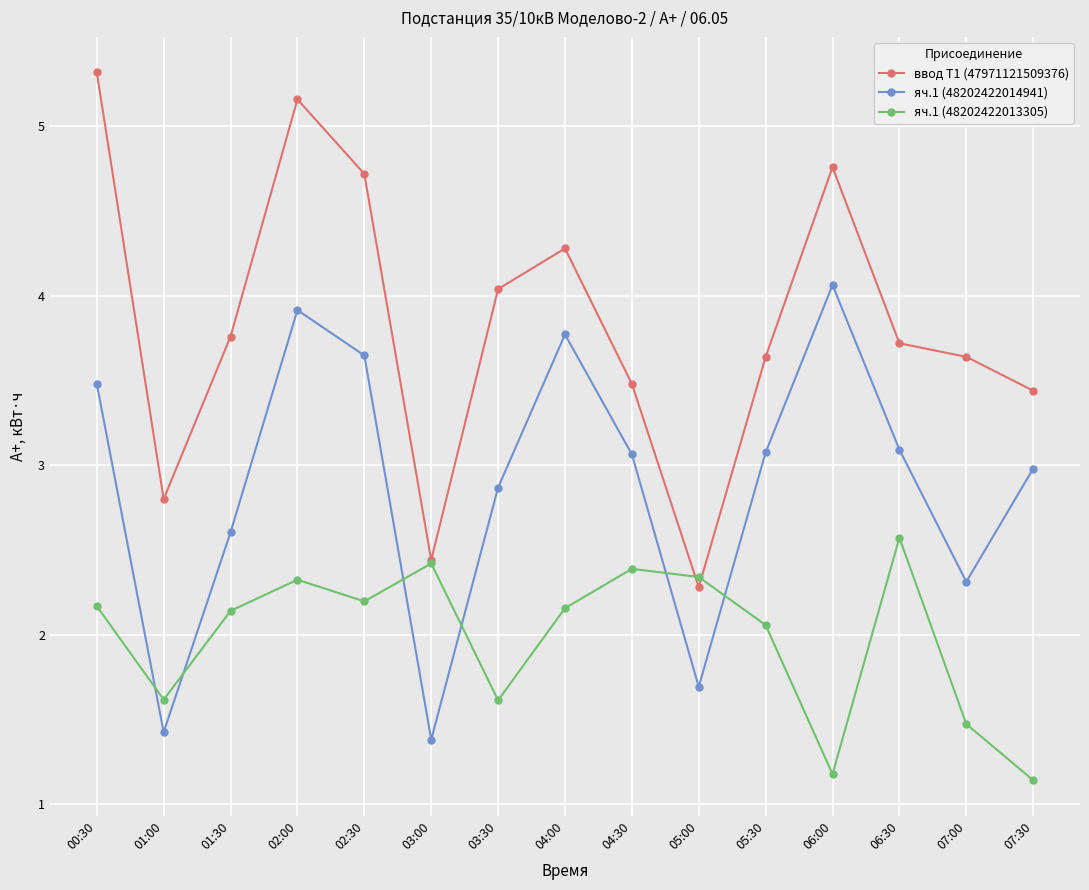

At which label does яч.1 (48202422013305) first exceed 2?

00:30